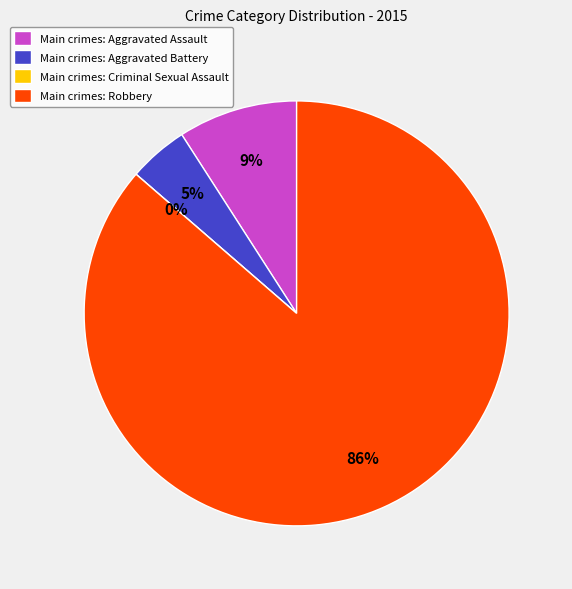

True or false: Robbery accounts for 86% of the total.

True